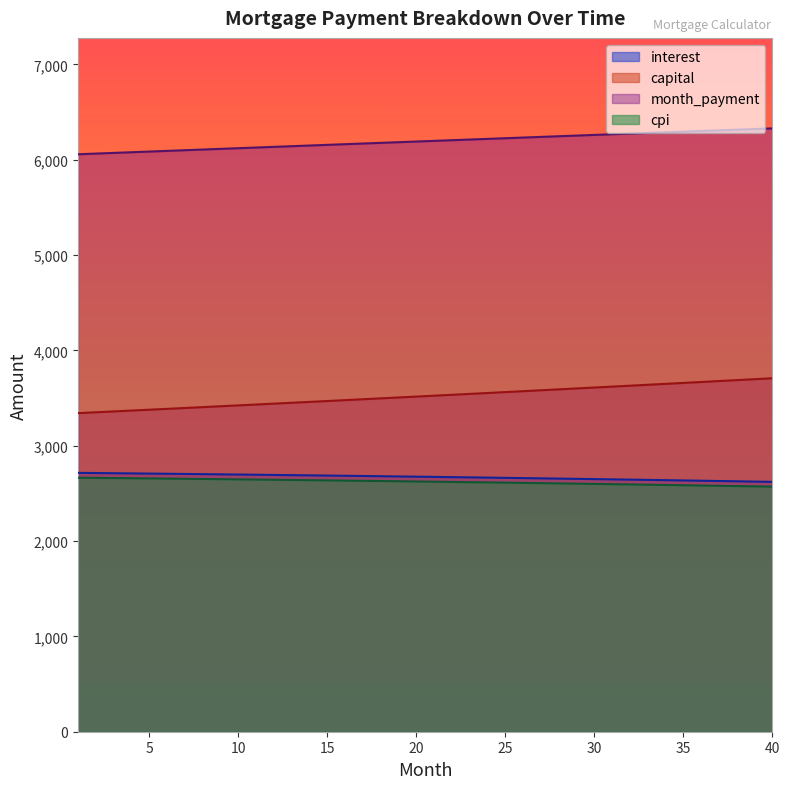

Is the value of interest at 36 greater than the value of cpi at 35?

Yes